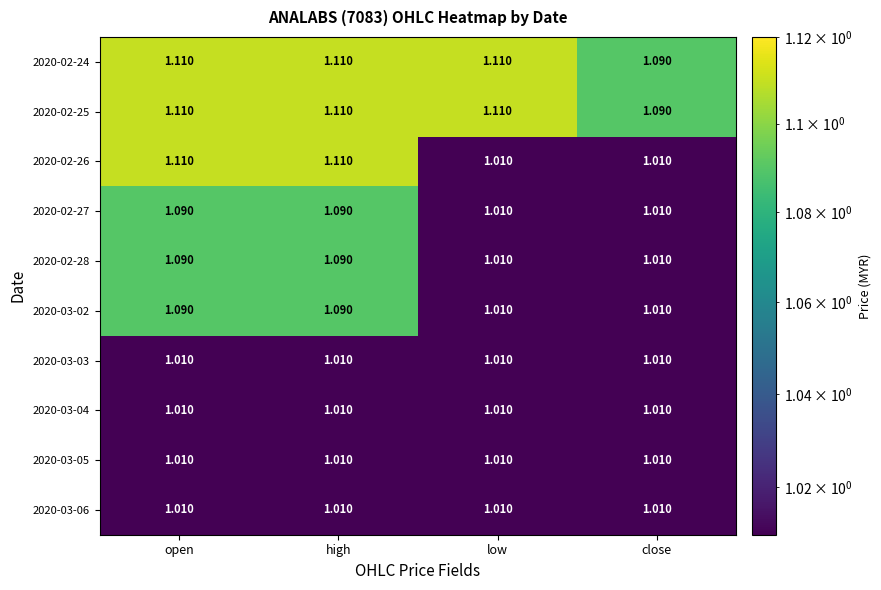

Is the value of 2020-02-27 at open greater than the value of 2020-03-04 at close?

Yes